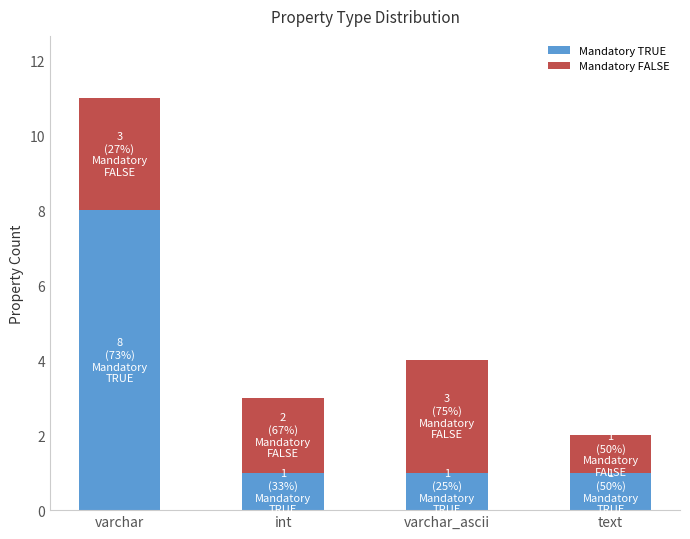

Which category has the highest value in the Mandatory TRUE series?

varchar